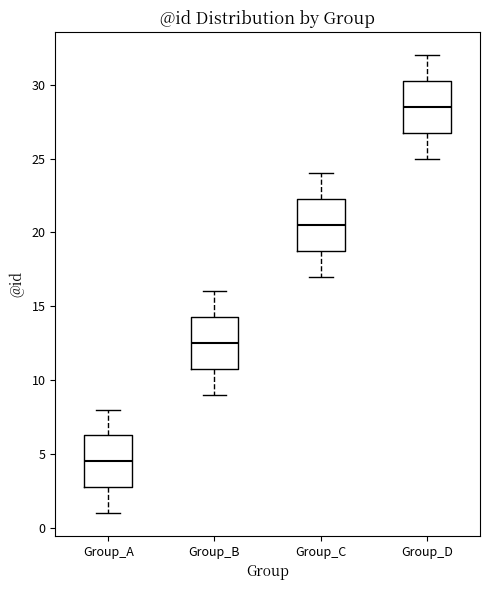

Reading left to right, read every box against the y-axis: the position of its median line, the range the box covers, and the ends of its whiskers. The values are not printed on the chart, so give them approximately, as read against the axis.

Group_A: median 4.5, box 3.0 to 6.5, whiskers 1.0 to 8.0
Group_B: median 12.5, box 11.0 to 14.5, whiskers 9.0 to 16.0
Group_C: median 20.5, box 19.0 to 22.5, whiskers 17.0 to 24.0
Group_D: median 28.5, box 27.0 to 30.5, whiskers 25.0 to 32.0